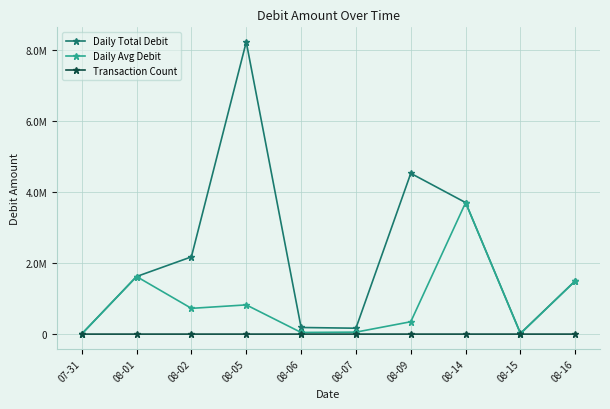

Is the value of Transaction Count at 08-15 greater than the value of Daily Total Debit at 08-05?

No